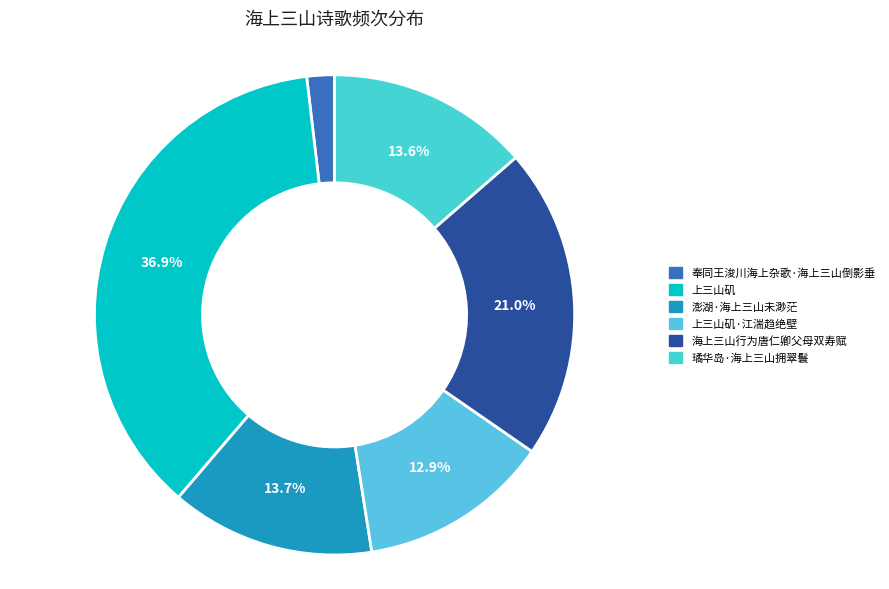

What is the smallest slice in the pie chart?

奉同王浚川海上杂歌·海上三山倒影垂